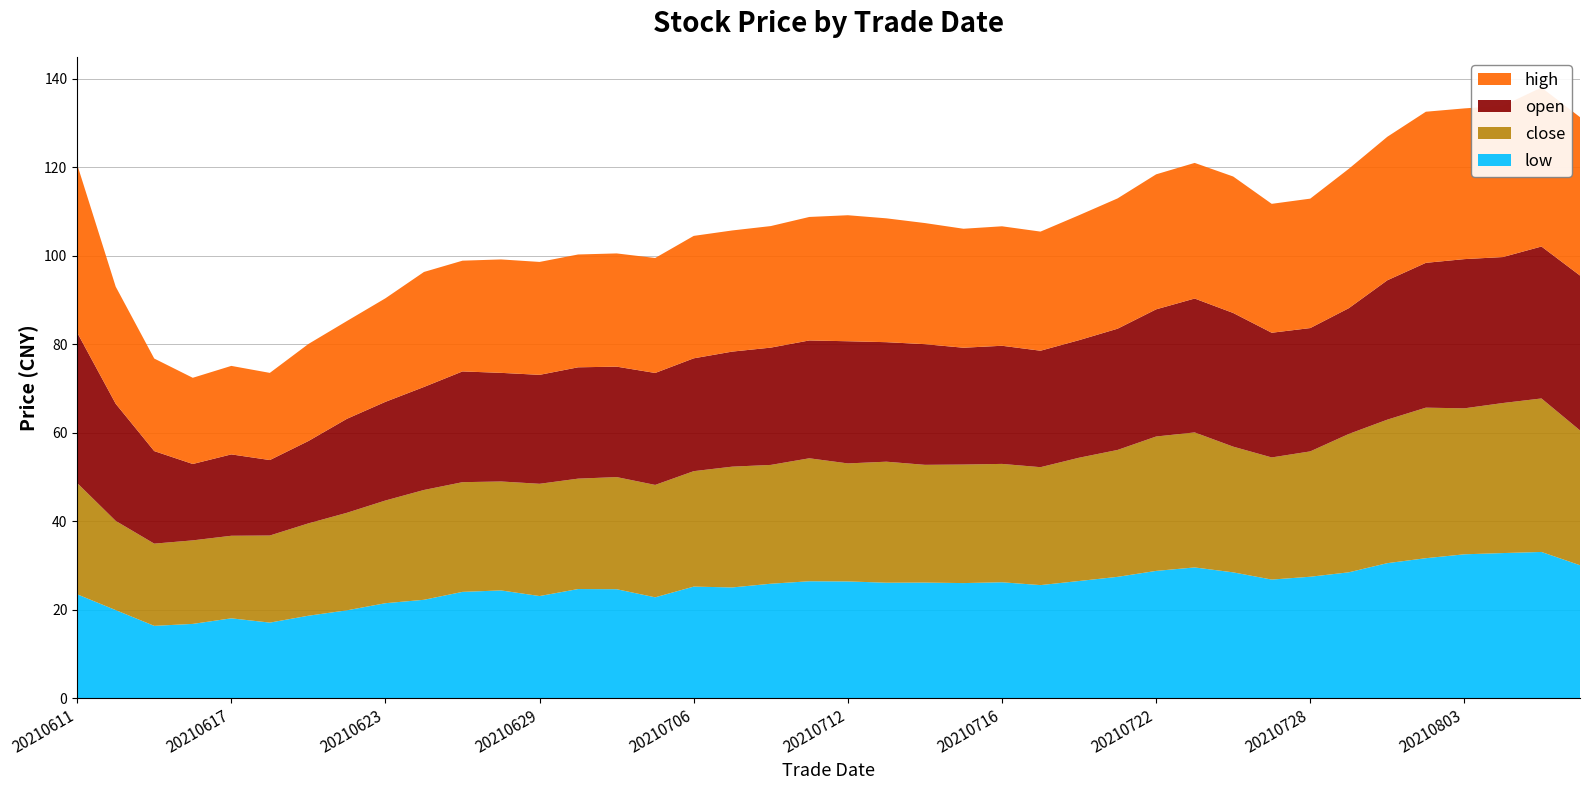

Reading left to right, extract all data points from this chart.

low: 20210611=23.4	20210614=19.9	20210615=16.3	20210616=16.8	20210617=18.0	20210618=17.1	20210621=18.6	20210622=19.8	20210623=21.4	20210624=22.2	20210625=24.0	20210628=24.3	20210629=23.1	20210630=24.6	20210701=24.6	20210702=22.8	20210706=25.2	20210707=25.0	20210708=25.8	20210709=26.4	20210712=26.4	20210713=26.1	20210714=26.1	20210715=26.0	20210716=26.2	20210719=25.5	20210720=26.5	20210721=27.4	20210722=28.7	20210723=29.5	20210726=28.4	20210727=26.8	20210728=27.4	20210729=28.4	20210730=30.5	20210802=31.6	20210803=32.5	20210804=32.8	20210805=33.0	20210806=30.0
close: 20210611=25.1	20210614=20.2	20210615=18.6	20210616=18.9	20210617=18.7	20210618=19.7	20210621=20.9	20210622=22.0	20210623=23.2	20210624=24.8	20210625=24.8	20210628=24.6	20210629=25.4	20210630=24.9	20210701=25.3	20210702=25.4	20210706=26.1	20210707=27.3	20210708=26.9	20210709=27.8	20210712=26.7	20210713=27.4	20210714=26.6	20210715=26.8	20210716=26.8	20210719=26.6	20210720=27.9	20210721=28.7	20210722=30.4	20210723=30.5	20210726=28.4	20210727=27.6	20210728=28.3	20210729=31.3	20210730=32.4	20210802=34.0	20210803=33.0	20210804=33.9	20210805=34.7	20210806=30.5
open: 20210611=34.0	20210614=26.5	20210615=20.9	20210616=17.3	20210617=18.4	20210618=17.1	20210621=18.6	20210622=21.2	20210623=22.3	20210624=23.3	20210625=25.0	20210628=24.6	20210629=24.6	20210630=25.2	20210701=25.0	20210702=25.3	20210706=25.5	20210707=26.0	20210708=26.5	20210709=26.6	20210712=27.6	20210713=27.0	20210714=27.3	20210715=26.4	20210716=26.7	20210719=26.3	20210720=26.6	20210721=27.4	20210722=28.7	20210723=30.3	20210726=30.2	20210727=28.2	20210728=27.9	20210729=28.4	20210730=31.5	20210802=32.7	20210803=33.7	20210804=33.0	20210805=34.3	20210806=35.0
high: 20210611=38.0	20210614=26.5	20210615=20.9	20210616=19.5	20210617=20.0	20210618=19.7	20210621=21.9	20210622=22.1	20210623=23.4	20210624=26.0	20210625=25.0	20210628=25.6	20210629=25.5	20210630=25.5	20210701=25.6	20210702=26.0	20210706=27.7	20210707=27.4	20210708=27.5	20210709=27.9	20210712=28.5	20210713=28.0	20210714=27.4	20210715=26.9	20210716=27.0	20210719=26.9	20210720=28.2	20210721=29.4	20210722=30.5	20210723=30.6	20210726=30.8	20210727=29.1	20210728=29.2	20210729=31.5	20210730=32.4	20210802=34.1	20210803=34.1	20210804=34.2	20210805=35.9	20210806=35.8